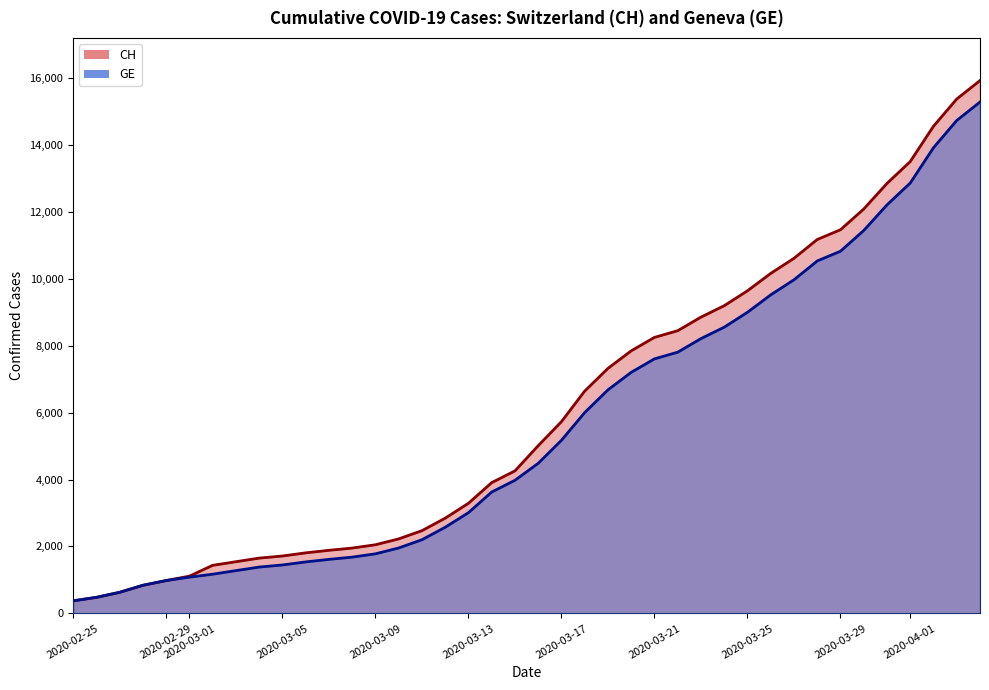

What is the sum of all GE values?

225656